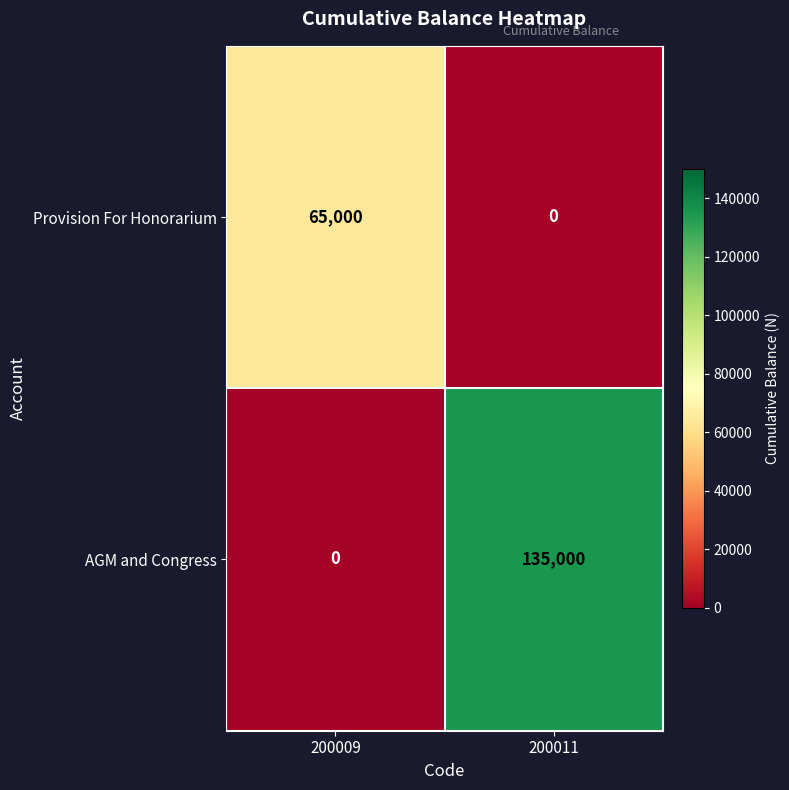

Read the Provision For Honorarium value at 200009, to the nearest 50.

65000